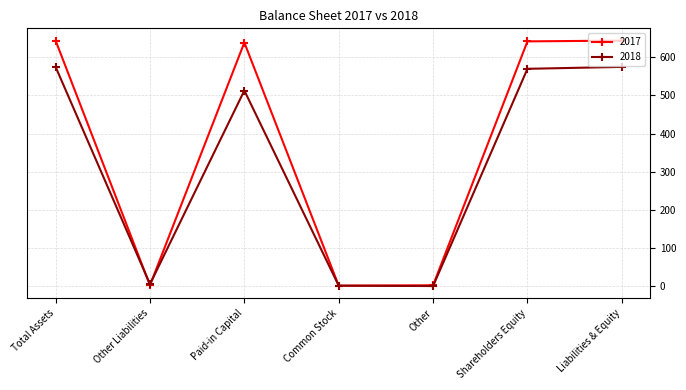

What is the sum of all 2018 values?

2239